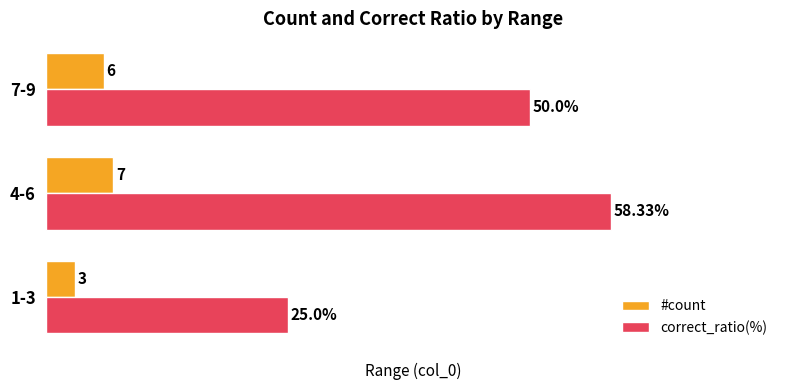

Which series has the widest spread of values?

correct_ratio(%)